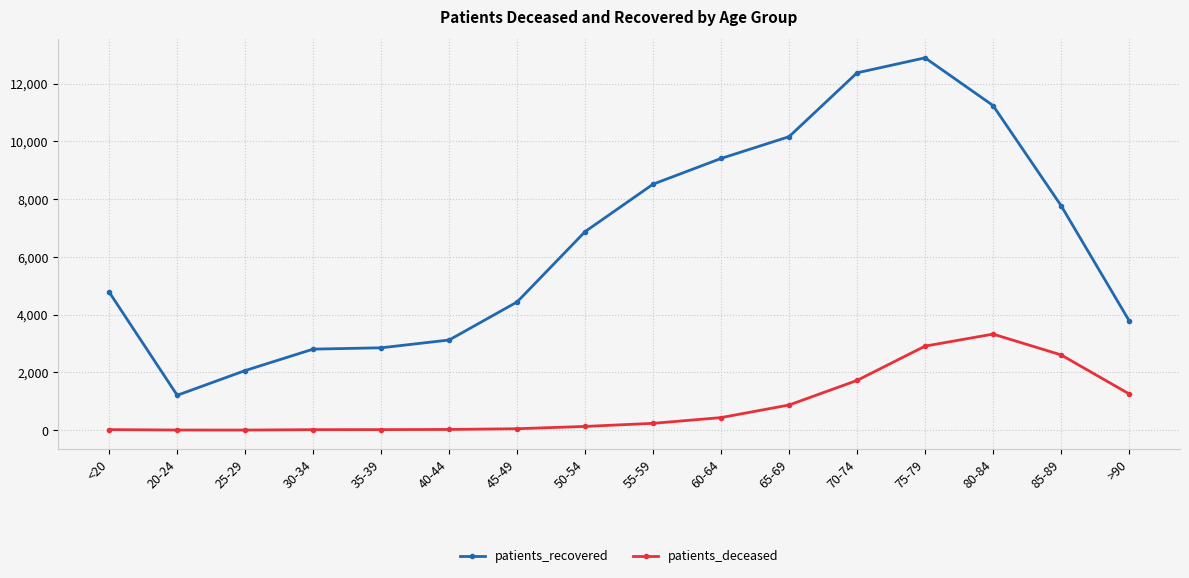

Is the value of patients_recovered at 45-49 greater than the value of patients_deceased at 20-24?

Yes